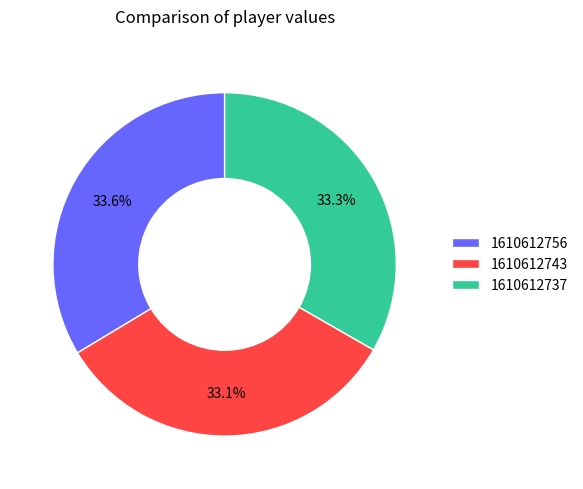

How many slices are in this pie chart?

3